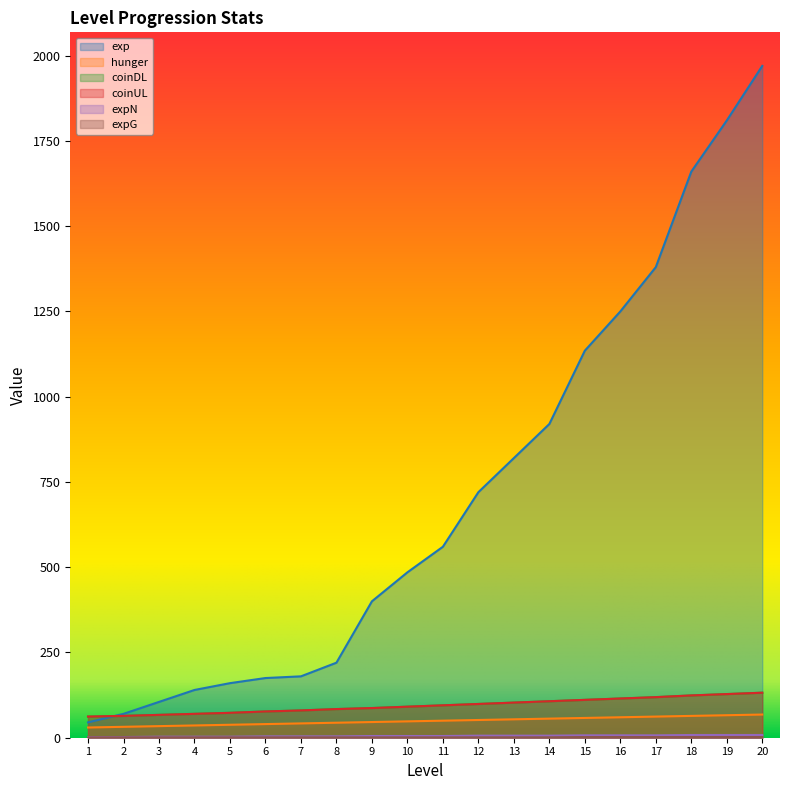

Reading left to right, list all the values displayed in this chart.

exp: 1=45	2=70	3=105	4=140	5=160	6=175	7=180	8=220	9=400	10=485	11=560	12=720	13=820	14=920	15=1135	16=1250	17=1380	18=1660	19=1810	20=1970
hunger: 1=30	2=32	3=34	4=36	5=38	6=40	7=42	8=44	9=46	10=48	11=50	12=52	13=54	14=56	15=58	16=60	17=62	18=64	19=66	20=68
coinDL: 1=62	2=64	3=67	4=70	5=73	6=77	7=80	8=84	9=87	10=91	11=95	12=99	13=103	14=107	15=111	16=115	17=119	18=124	19=128	20=132
coinUL: 1=62	2=64	3=67	4=70	5=73	6=77	7=80	8=84	9=87	10=91	11=95	12=99	13=103	14=107	15=111	16=115	17=119	18=124	19=128	20=132
expN: 1=2	2=2	3=3	4=3	5=3	6=4	7=4	8=4	9=5	10=5	11=5	12=6	13=6	14=6	15=7	16=7	17=7	18=8	19=8	20=8
expG: 1=1	2=1	3=1	4=1	5=1	6=1	7=1	8=1	9=1	10=1	11=1	12=1	13=1	14=1	15=2	16=2	17=2	18=2	19=2	20=2